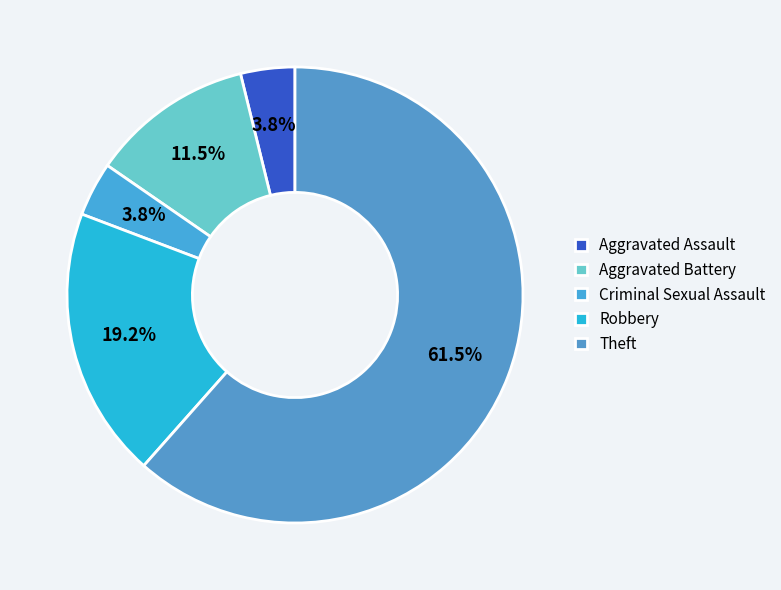

Is it true that Aggravated Battery is 12% of the pie?

True